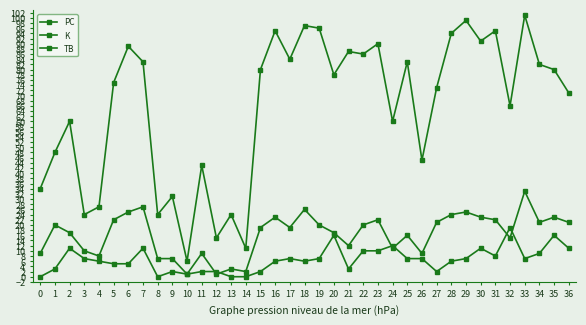

How many lines are shown in the chart?

3